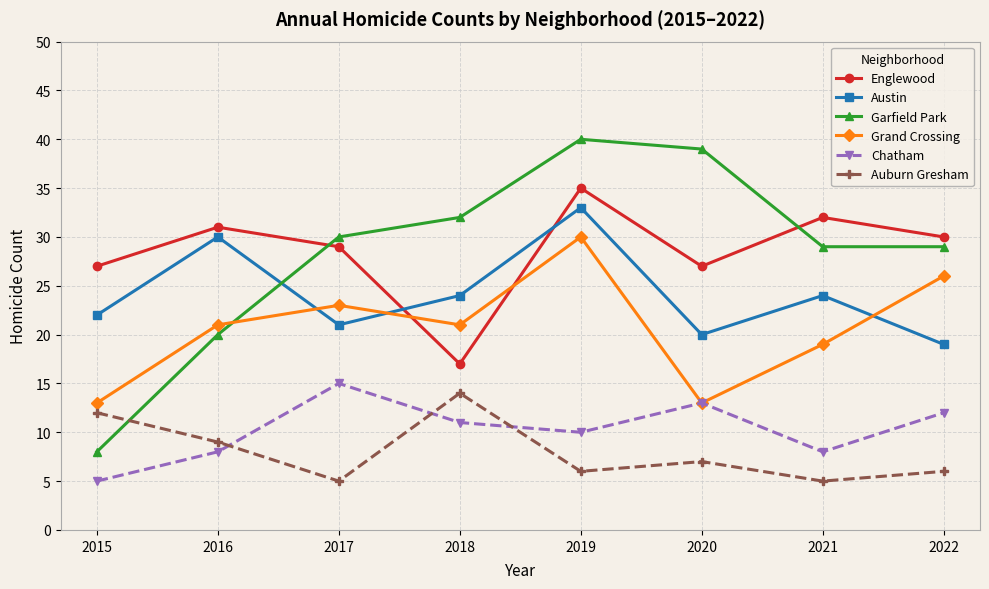

At how many categories does at least one series exceed 25?

8